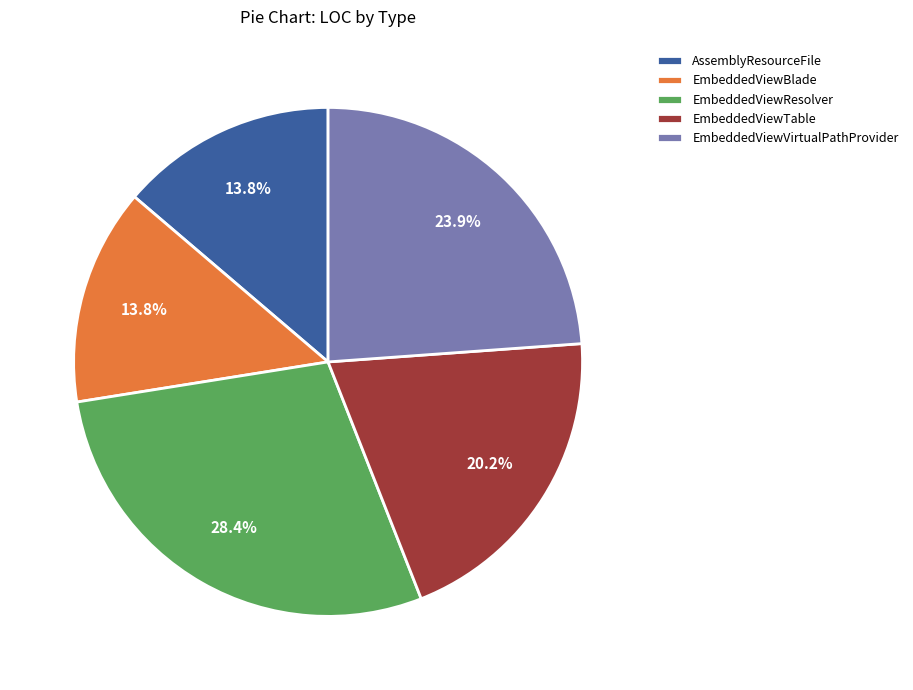

Which category has the biggest portion of the pie?

EmbeddedViewResolver